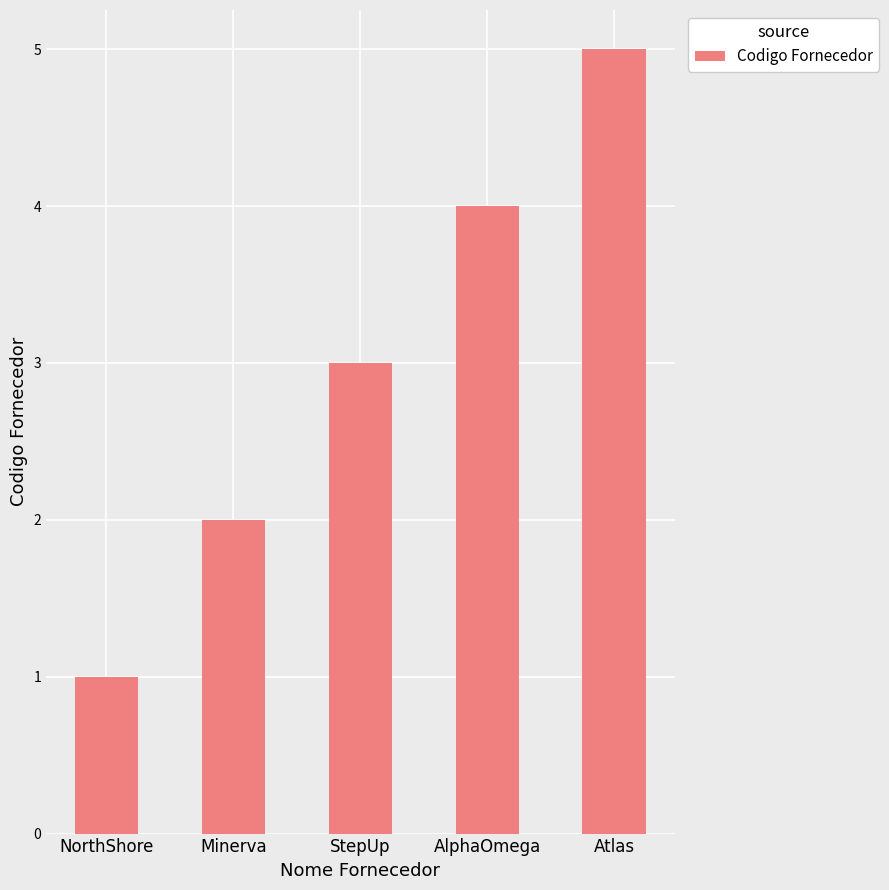

Reading left to right, transcribe all the data shown in this chart.

NorthShore=1	Minerva=2	StepUp=3	AlphaOmega=4	Atlas=5